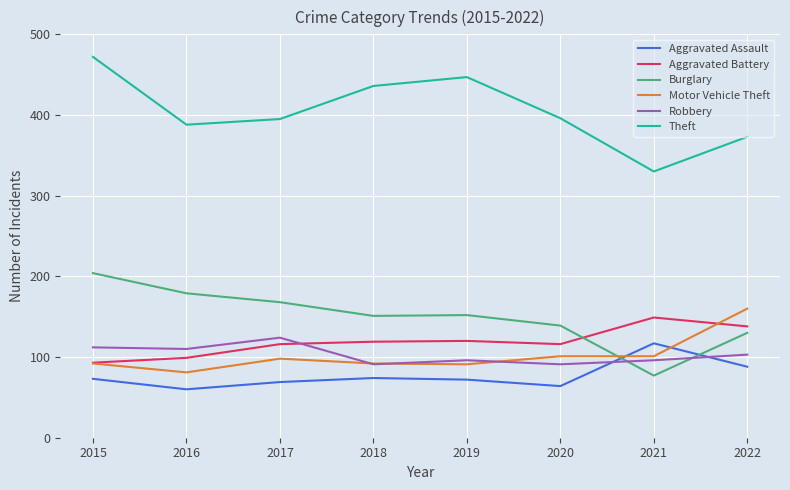

In Aggravated Battery, how many points are higher than both neighbors (excluding endpoints)?

2